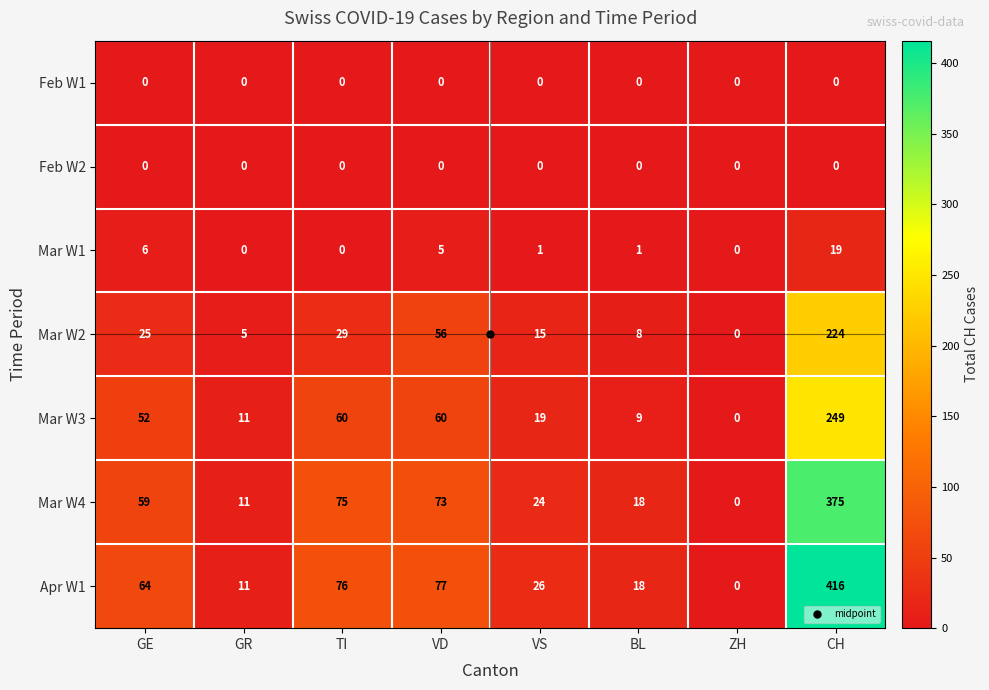

What value does the Mar W1 series have at VD, to the nearest 5?

5